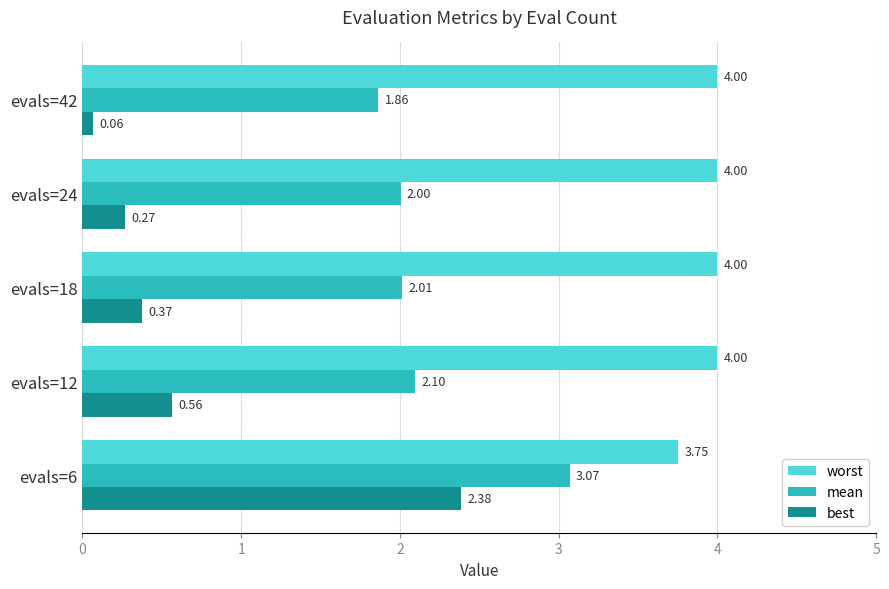

What is the sum of the worst values at evals=18 and evals=6?

7.8